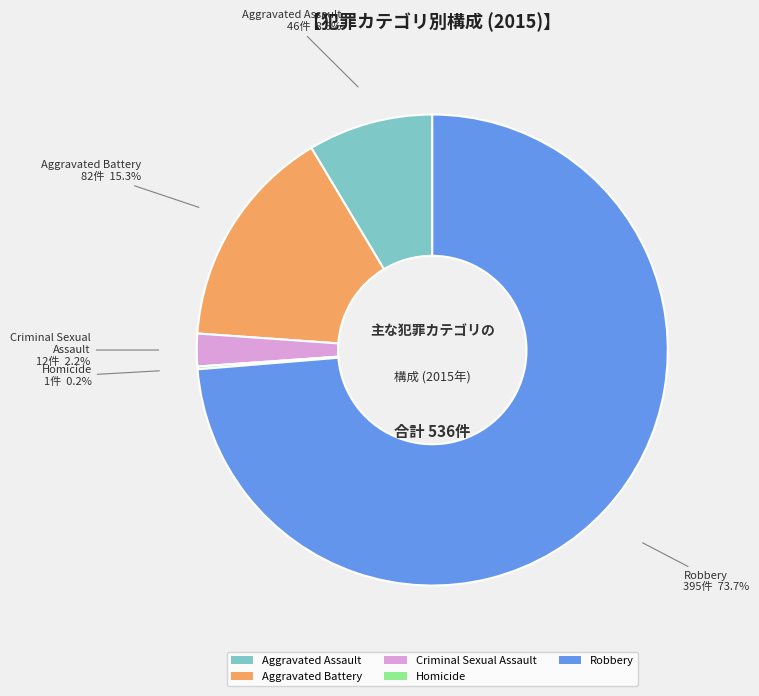

Does Aggravated Assault represent more than half of the total?

No